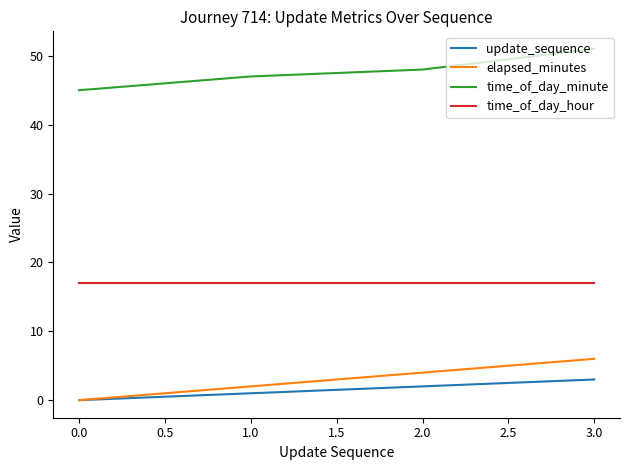

List the series in order of their peak value, lowest first.

update_sequence, elapsed_minutes, time_of_day_hour, time_of_day_minute